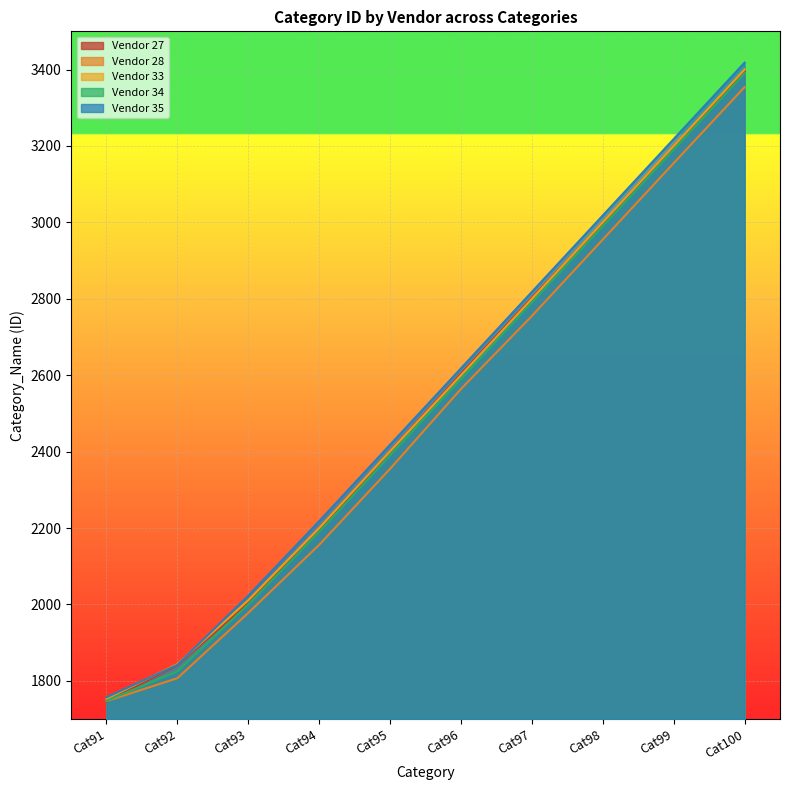

What is the average value of the Vendor 34 series?

2510